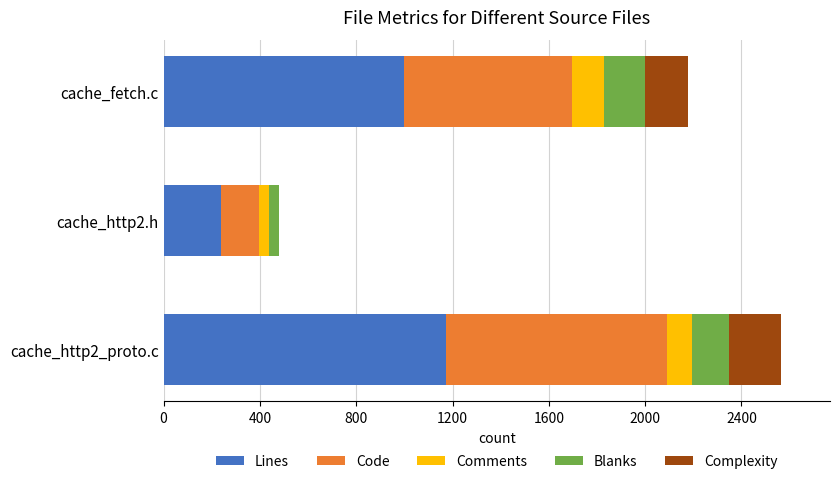

At which category is the sum across all series the highest?

cache_http2_proto.c